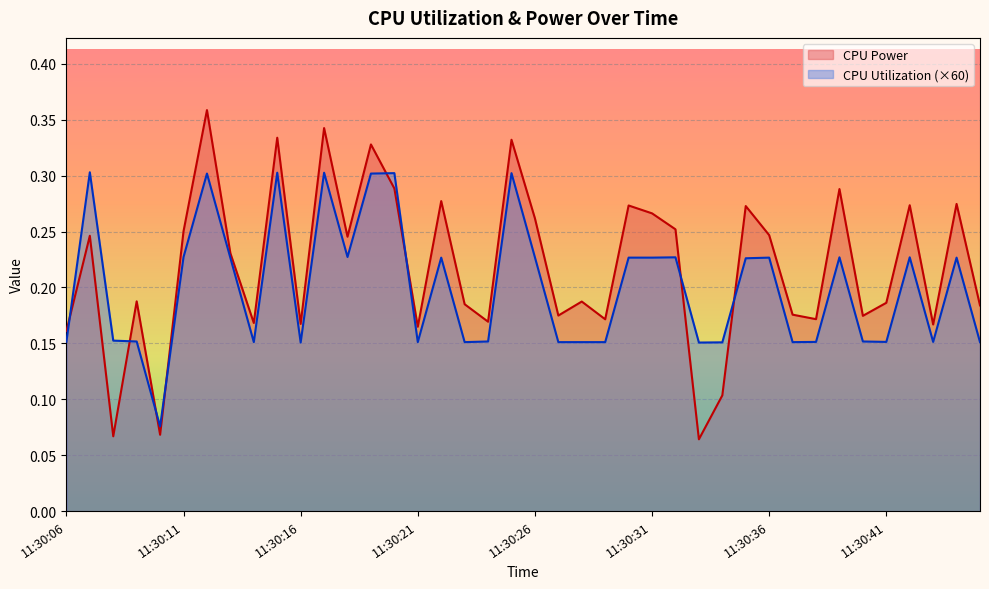

Between which two adjacent categories do CPU Utilization and CPU Power first intersect?

11:30:06 and 11:30:07